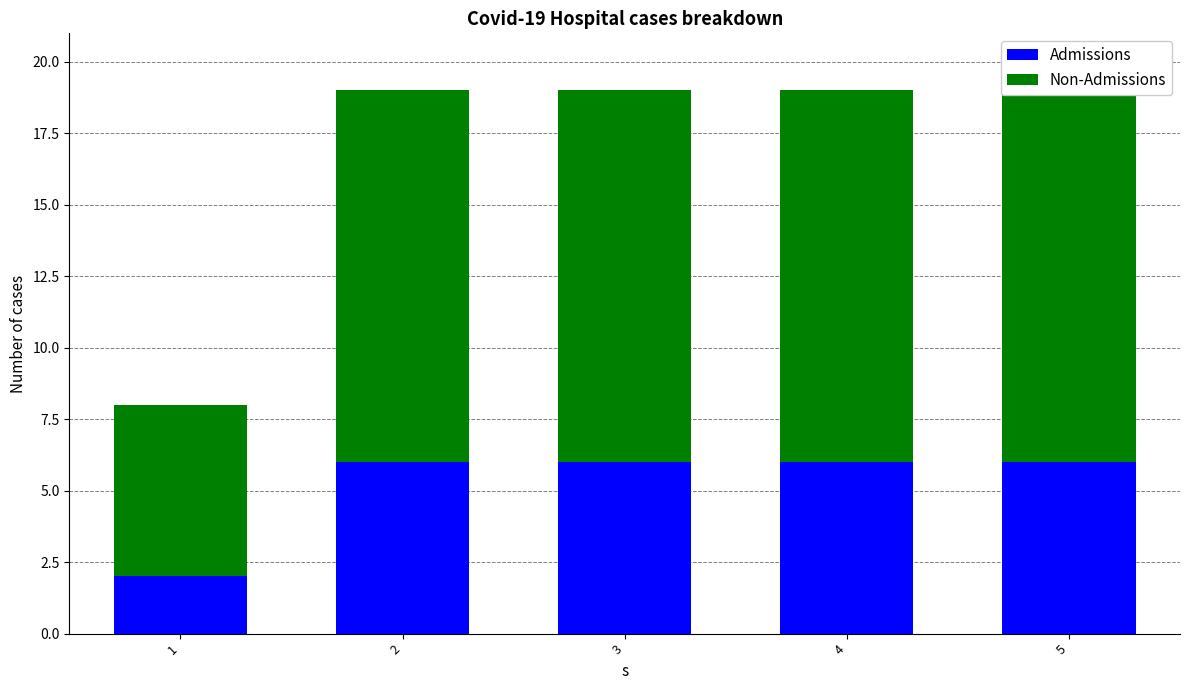

Reading left to right, transcribe all the data shown in this chart.

Admissions: 2	6	6	6	6
Non-Admissions: 6	13	13	13	13